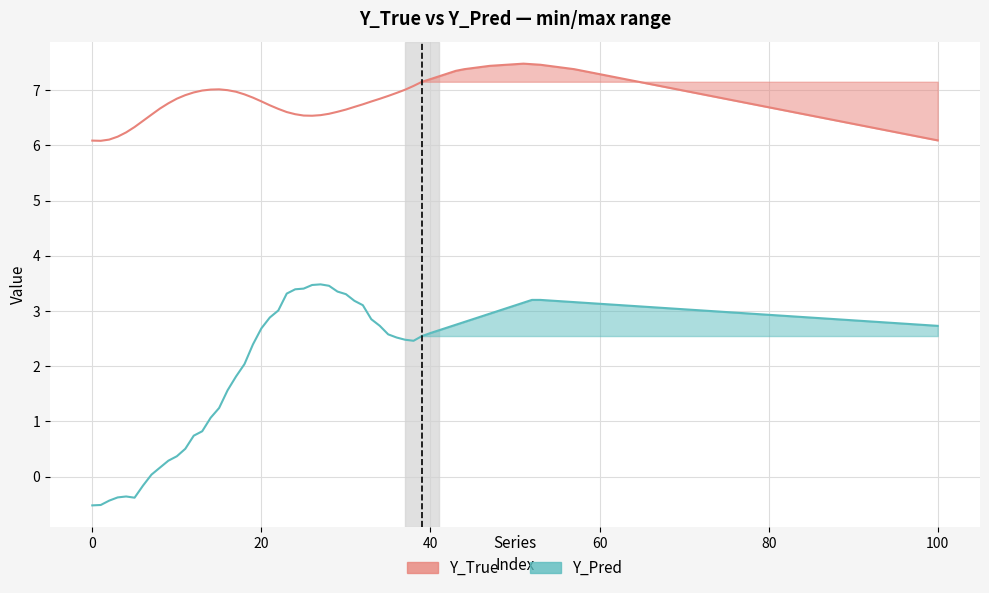

What is the minimum value shown in the chart?

-0.5